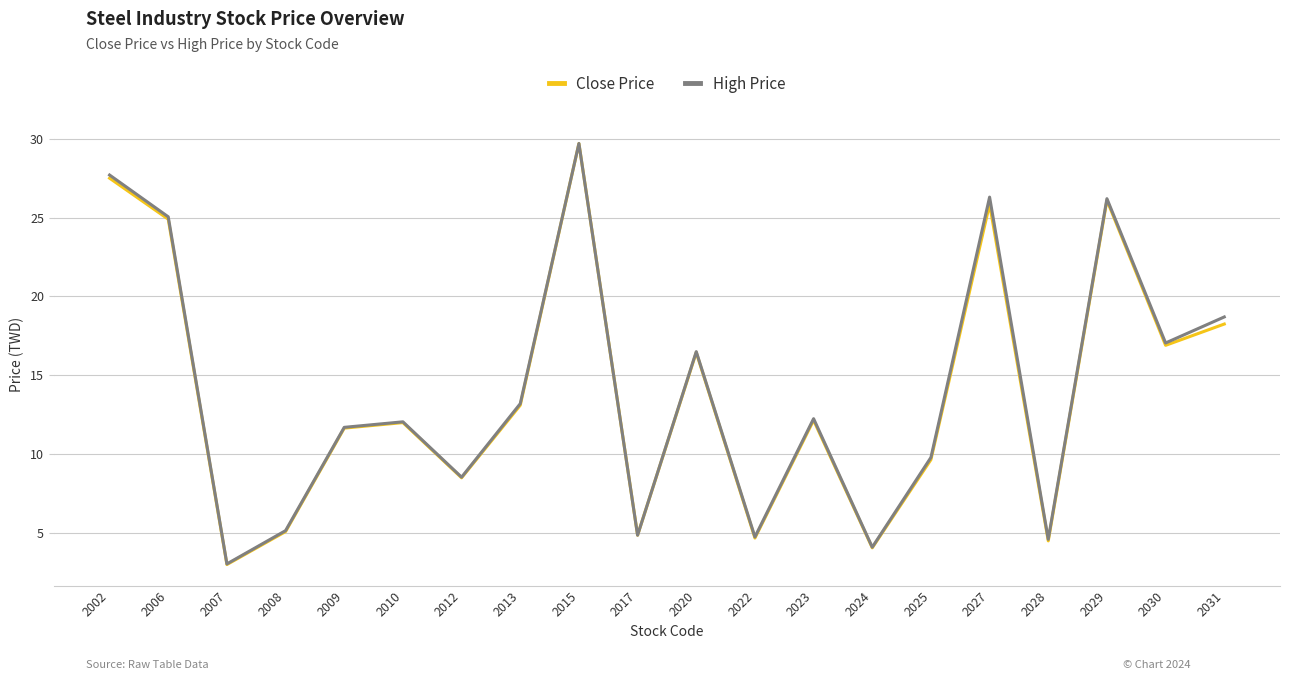

The High Price series shows 27.7 at 2002. True or false?

True